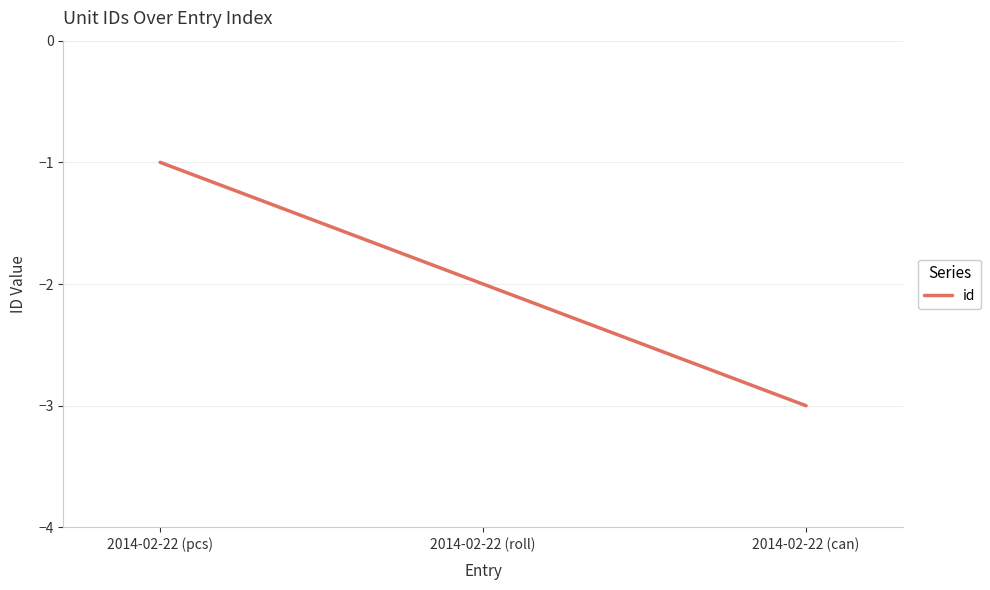

Rank the categories by value from lowest to highest.

2014-02-22 (can), 2014-02-22 (roll), 2014-02-22 (pcs)